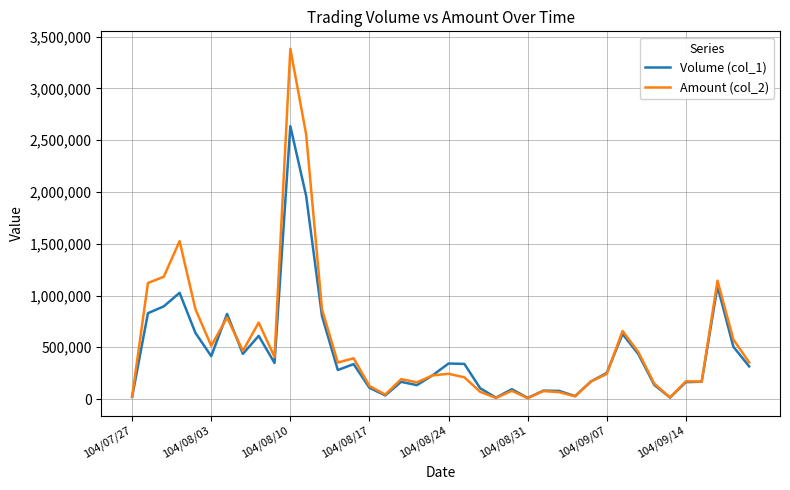

Rank the series by their maximum value, from lowest to highest.

Volume (col_1), Amount (col_2)